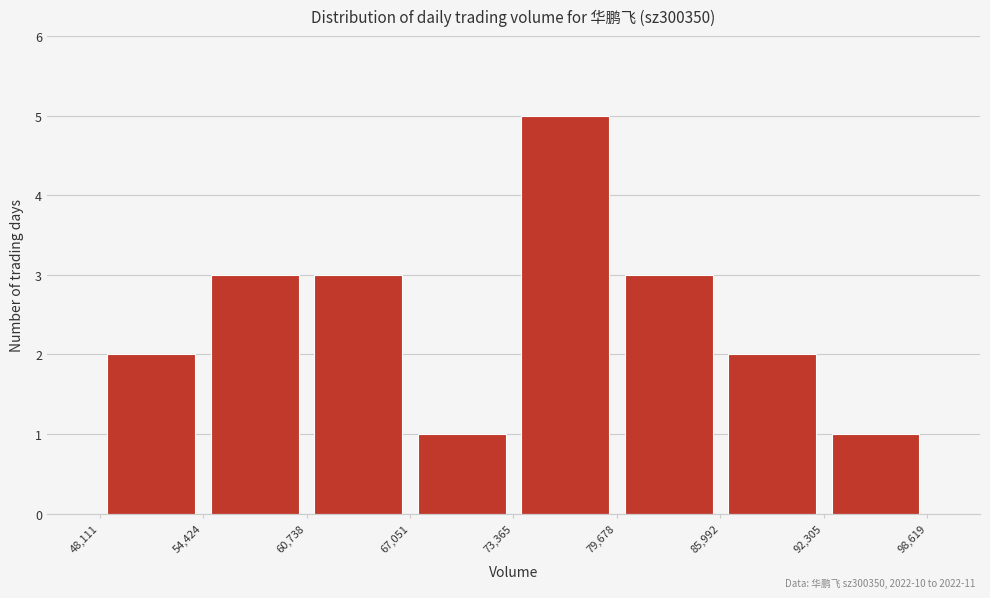

Over which range of the x-axis is the bar tallest?

73,365 to 79,678